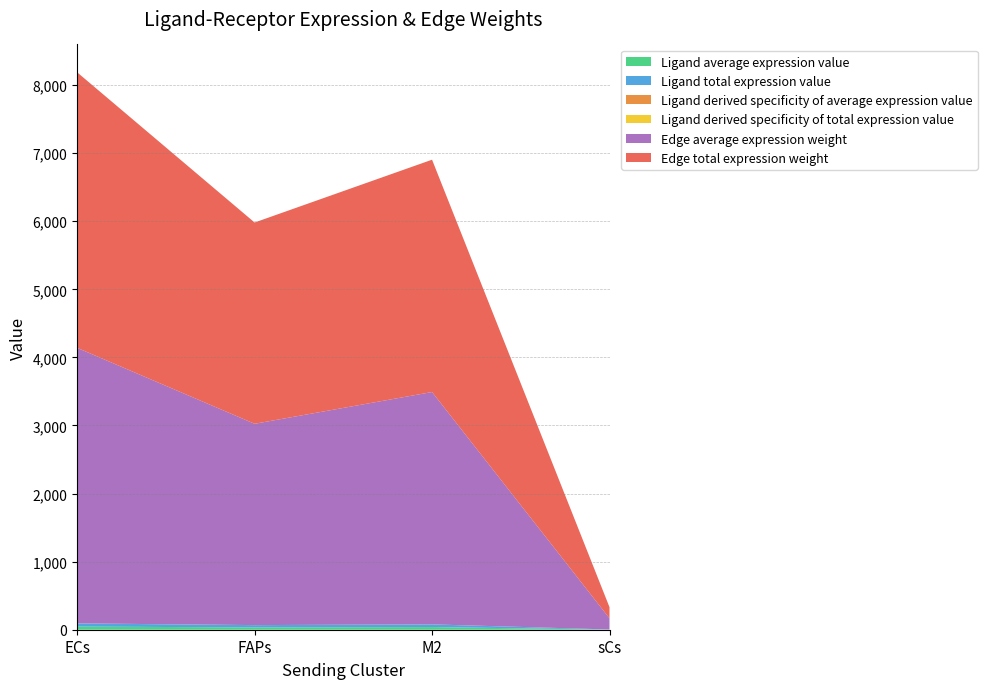

Reading right to left, list all the values displayed in this chart.

Ligand average expression value: 1.9	39.0	33.8	46.2
Ligand total expression value: 1.9	39.0	33.8	46.2
Ligand derived specificity of average expression value: 0.0	0.3	0.3	0.4
Ligand derived specificity of total expression value: 0.0	0.3	0.3	0.4
Edge average expression weight: 163.7	3412.8	2956.8	4047.3
Edge total expression weight: 163.7	3412.8	2956.8	4047.3